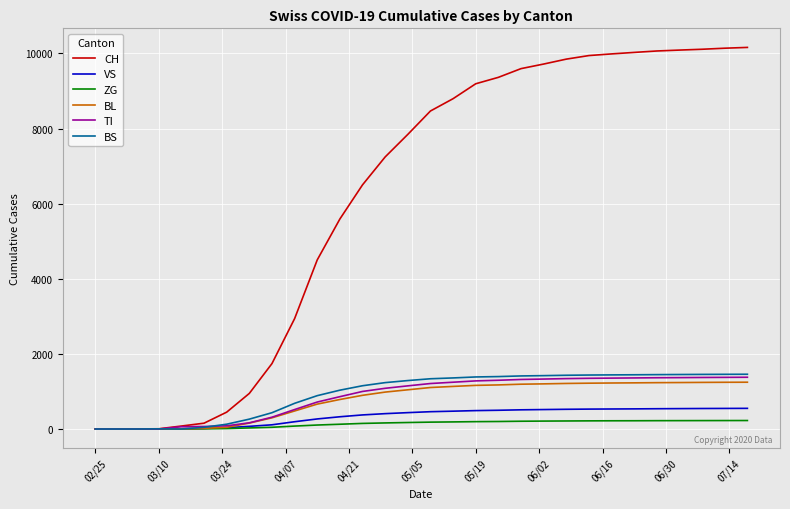

Does the chart display data point markers on the line(s)?

No